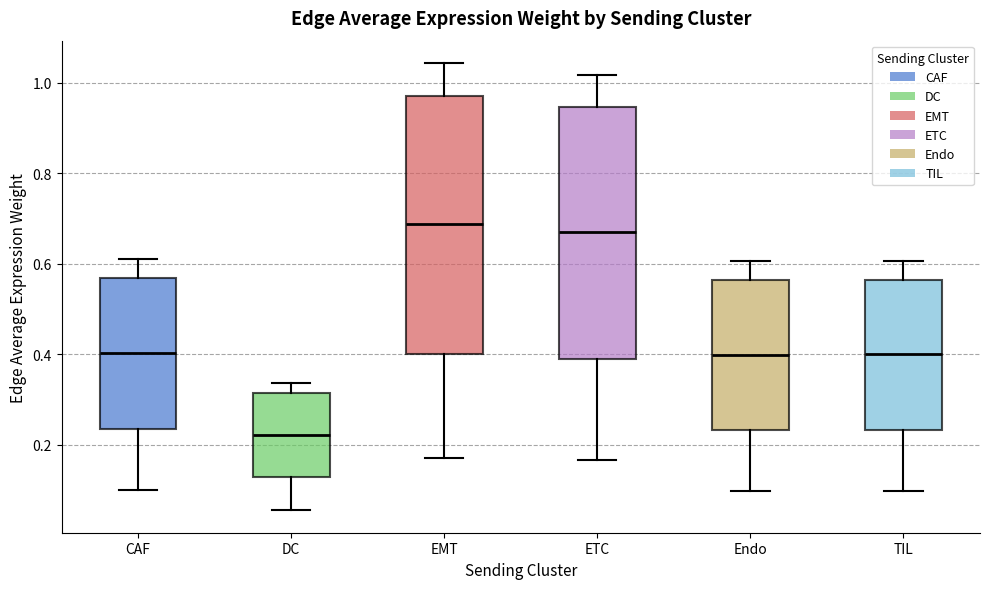

Reading left to right, read every box against the y-axis: the position of its median line, the range the box covers, and the ends of its whiskers. The values are not printed on the chart, so give them approximately, as read against the axis.

CAF: median 0.40, box 0.24 to 0.56, whiskers 0.10 to 0.62
DC: median 0.22, box 0.12 to 0.32, whiskers 0.06 to 0.34
EMT: median 0.68, box 0.40 to 0.98, whiskers 0.16 to 1.04
ETC: median 0.66, box 0.38 to 0.94, whiskers 0.16 to 1.02
Endo: median 0.40, box 0.24 to 0.56, whiskers 0.10 to 0.60
TIL: median 0.40, box 0.24 to 0.56, whiskers 0.10 to 0.60